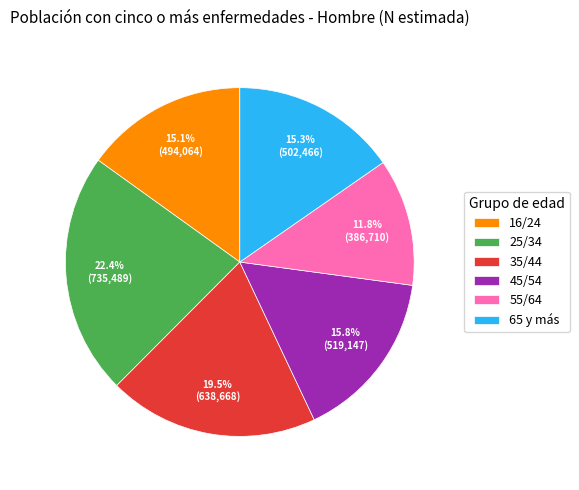

Which slice is the largest?

25/34